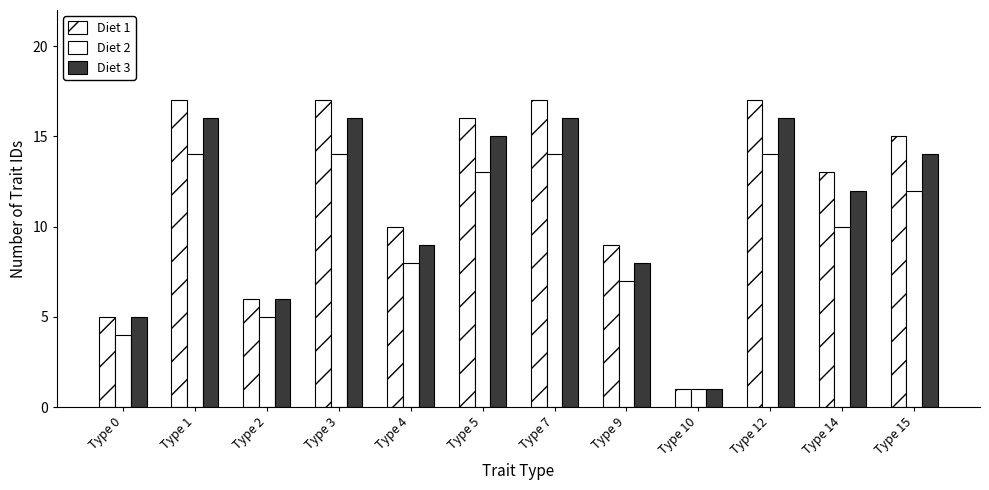

Reading left to right, extract all data points from this chart.

Diet 1: 5	17	6	17	10	16	17	9	1	17	13	15
Diet 2: 4	14	5	14	8	13	14	7	1	14	10	12
Diet 3: 5	16	6	16	9	15	16	8	1	16	12	14